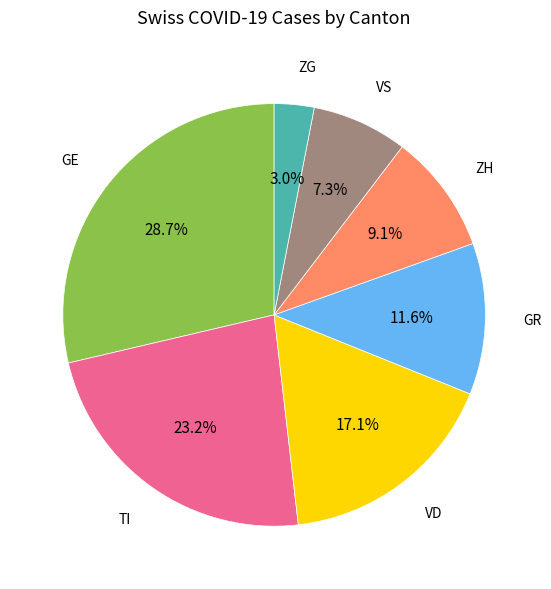

Count the number of slices in the pie.

7